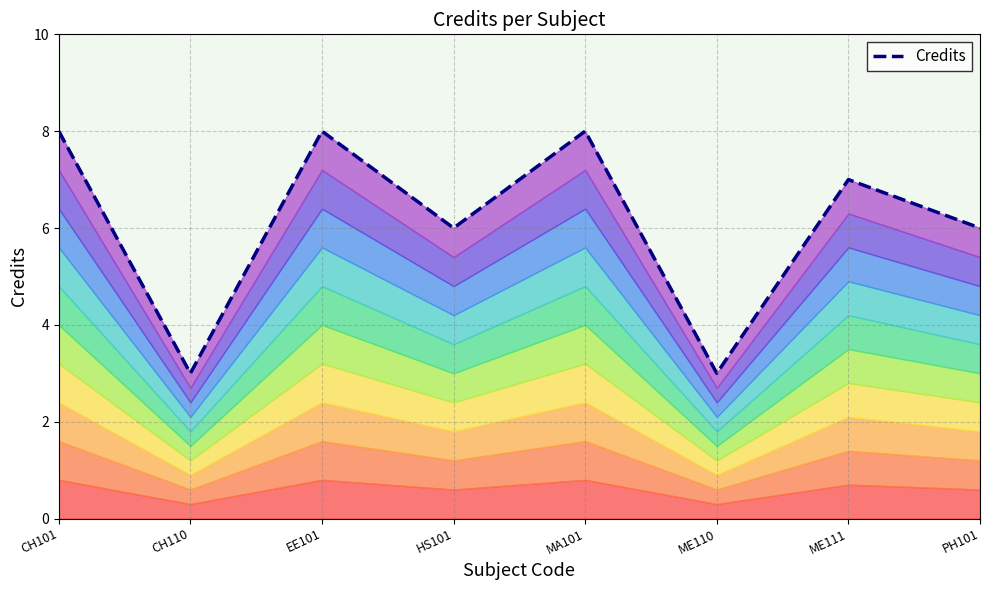

What is the label of the 3rd point from the left?

EE101